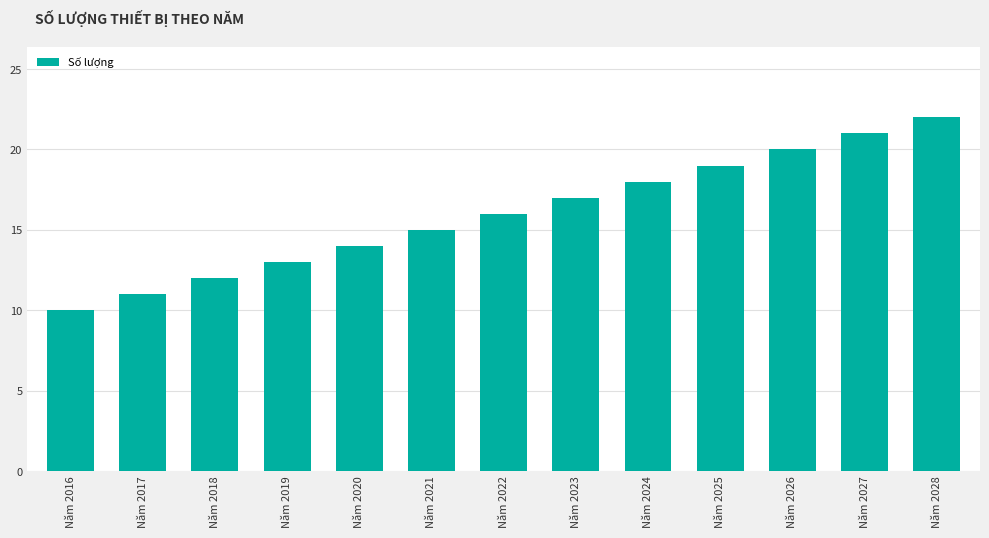

True or false: the data shows 34 at Năm 2025.

False